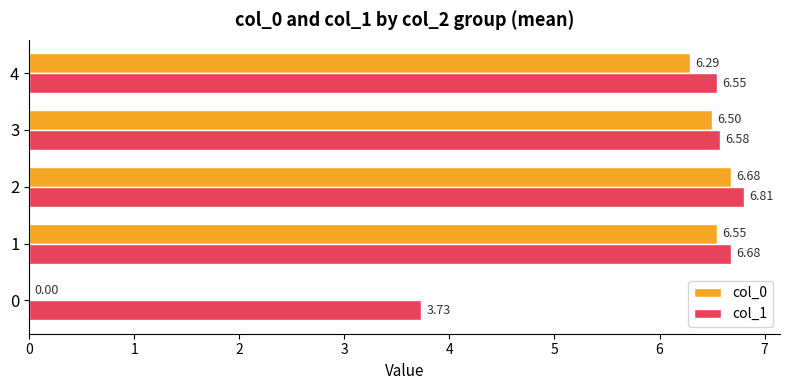

Which series changed the most between 0 and 1?

col_0